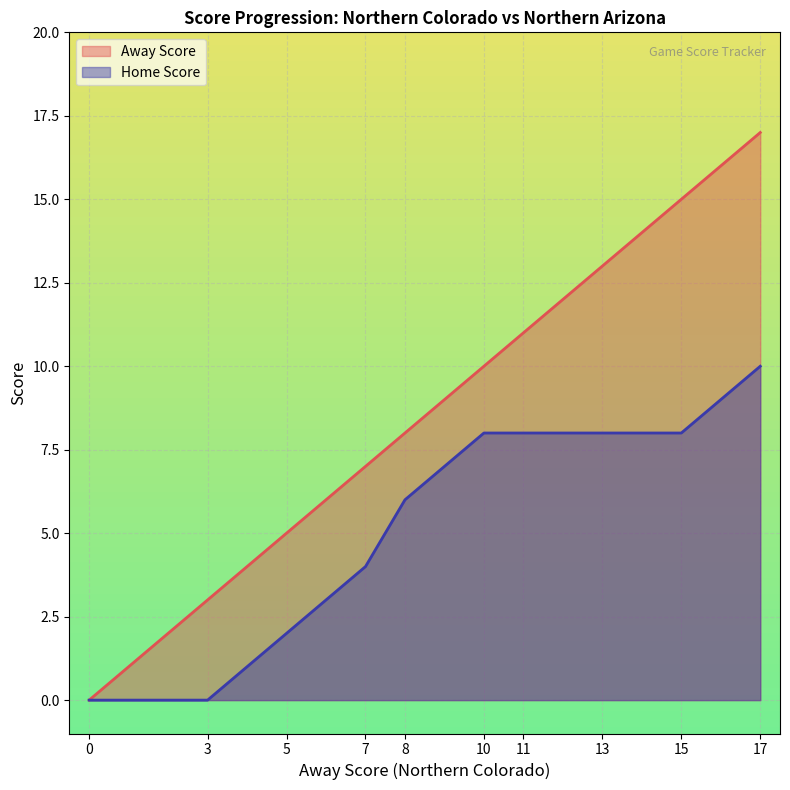

At which category is the sum across all series the highest?

17